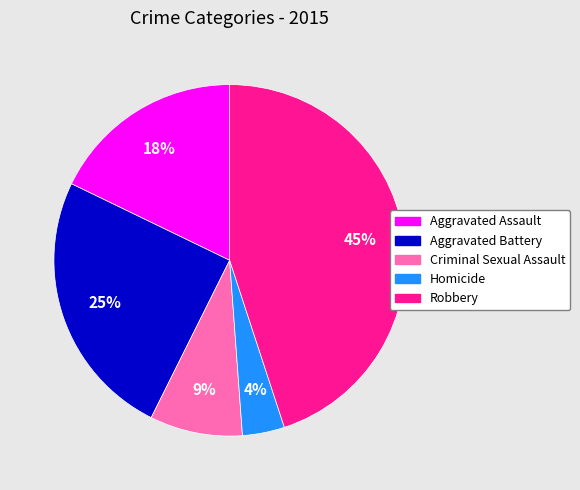

Do Aggravated Battery and Homicide together represent more than half of the pie?

No